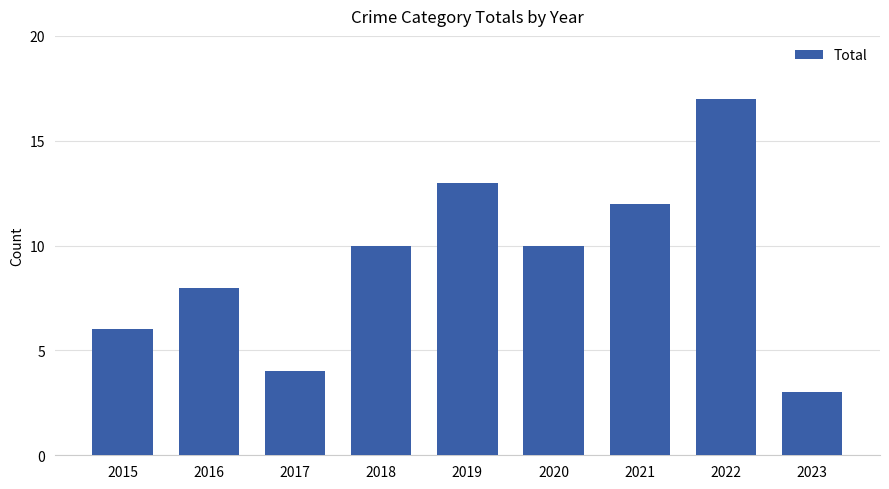

How many values are below 10?

4